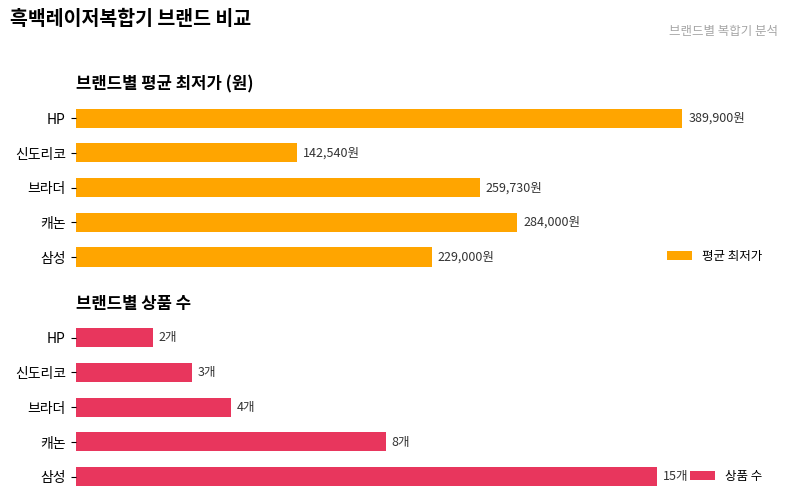

True or false: 상품 수 has a value of 1 at 신도리코.

False